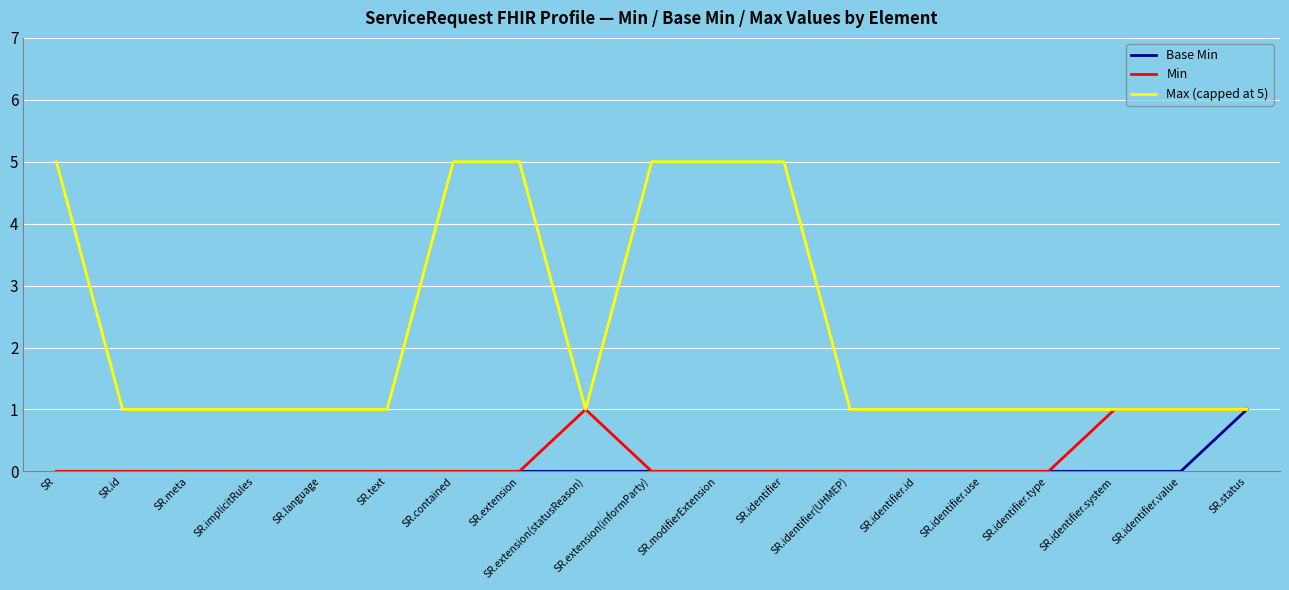

What position from the left is SR.identifier.system?

17